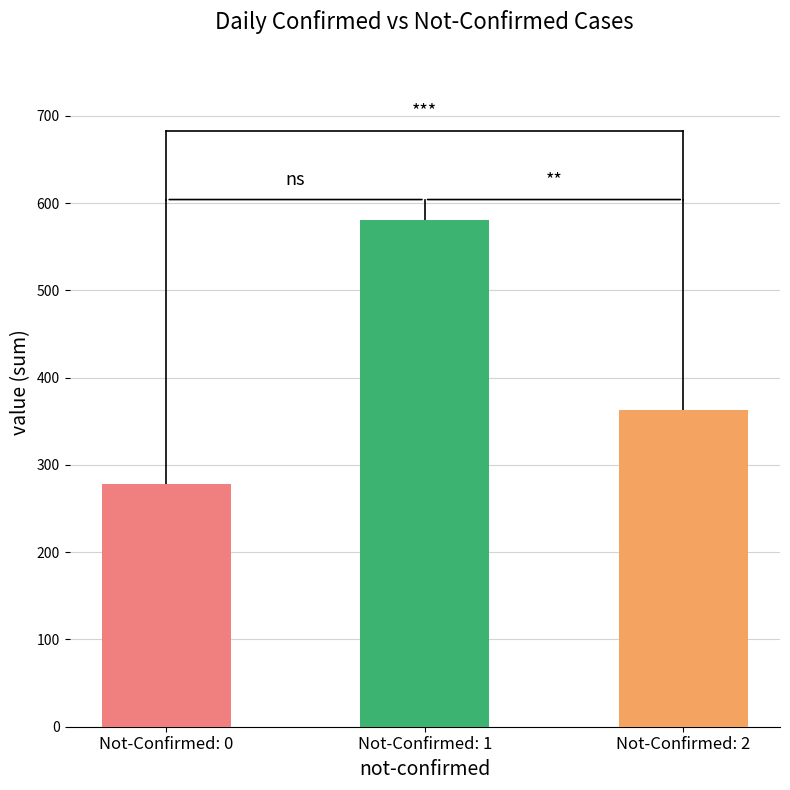

Rank the categories by value from lowest to highest.

Not-Confirmed: 0, Not-Confirmed: 2, Not-Confirmed: 1